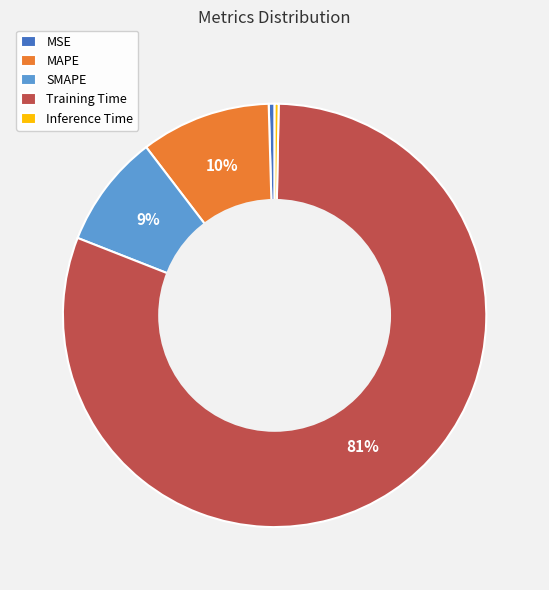

How many slices are in this pie chart?

5